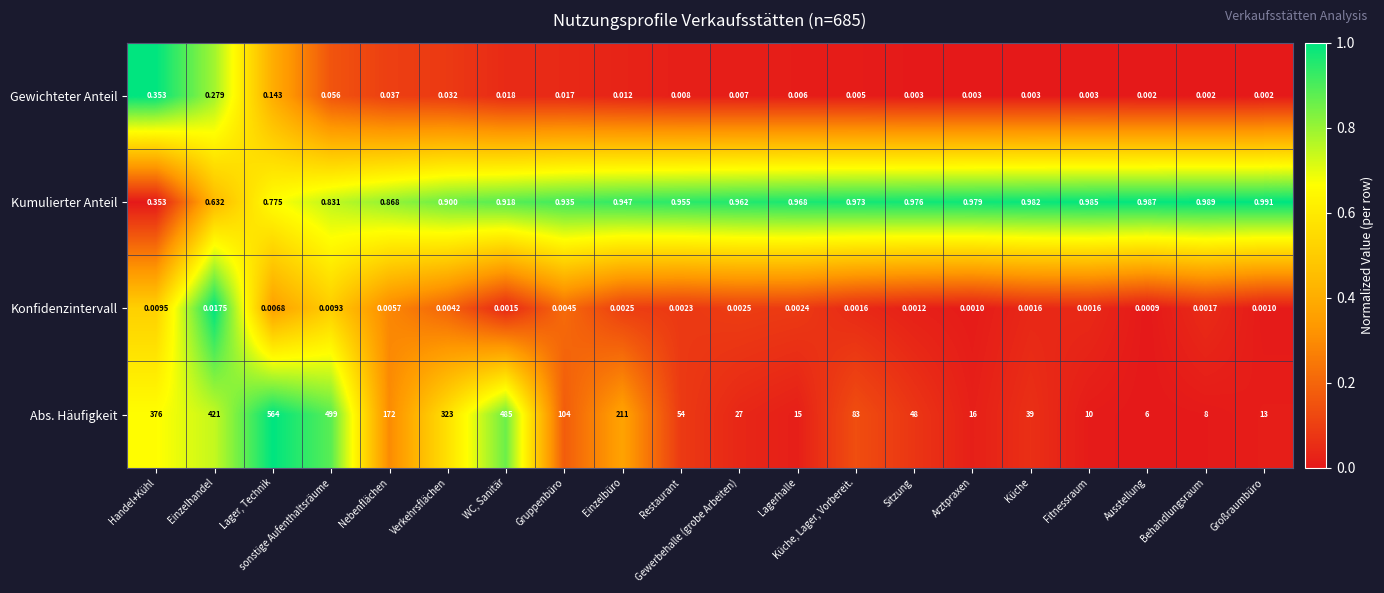

Which series has the widest spread of values?

Abs. Häufigkeit